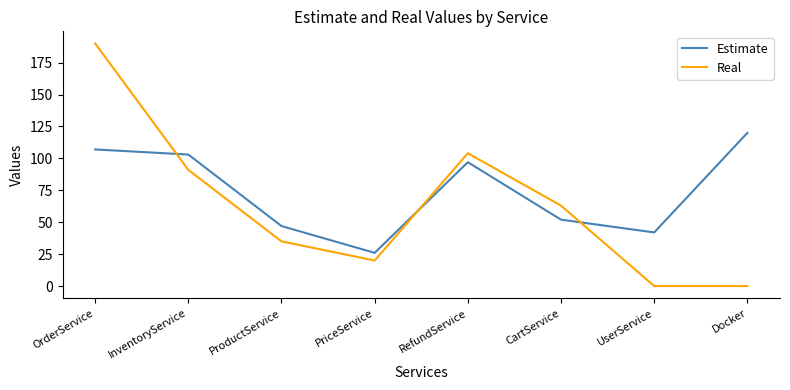

Is it true that Real equals 104 at RefundService?

True